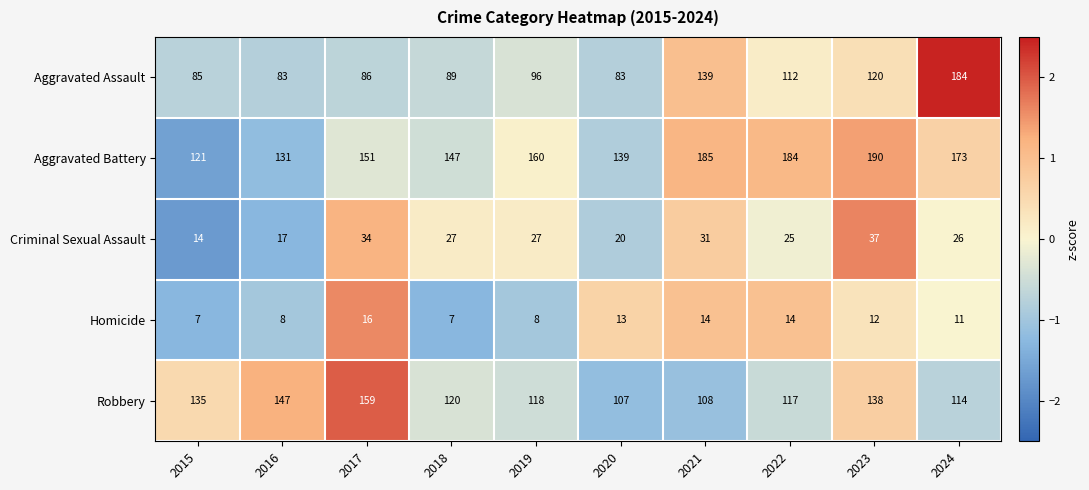

Count the Homicide values in the range 8 to 14.

7